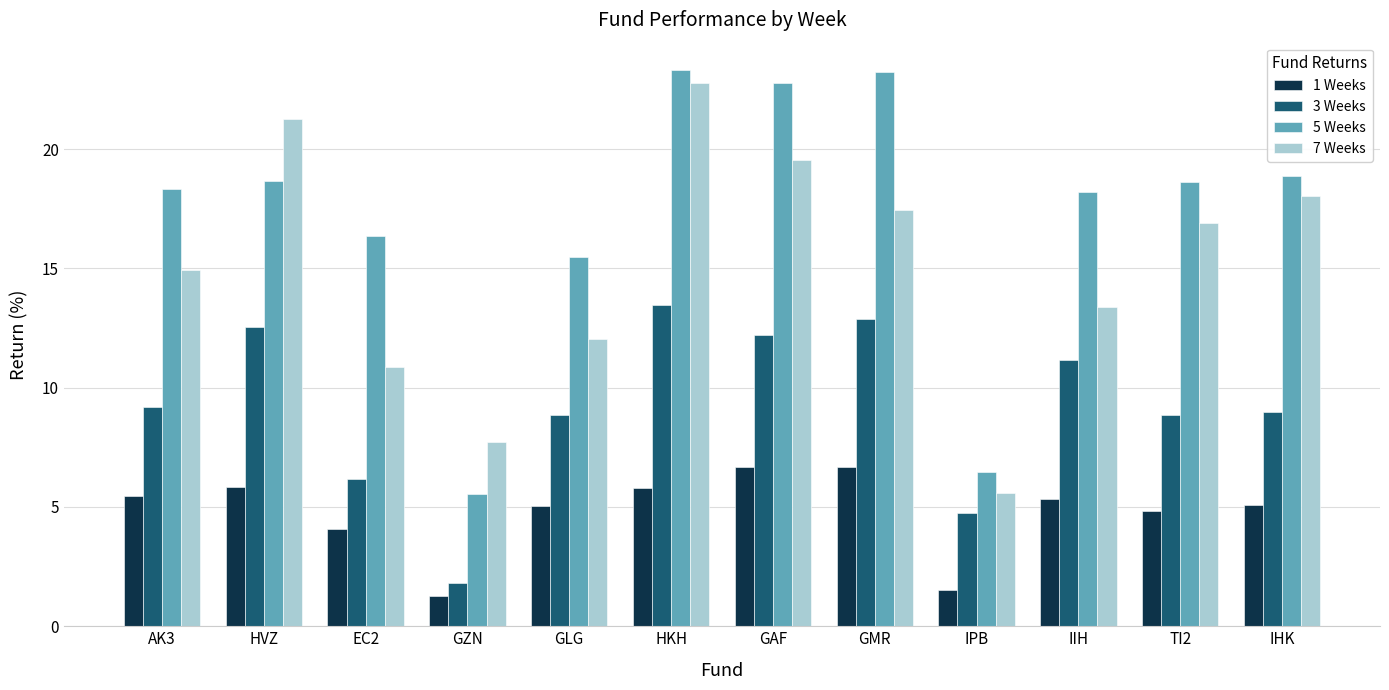

What is the highest value of the 7 Weeks series?

22.8